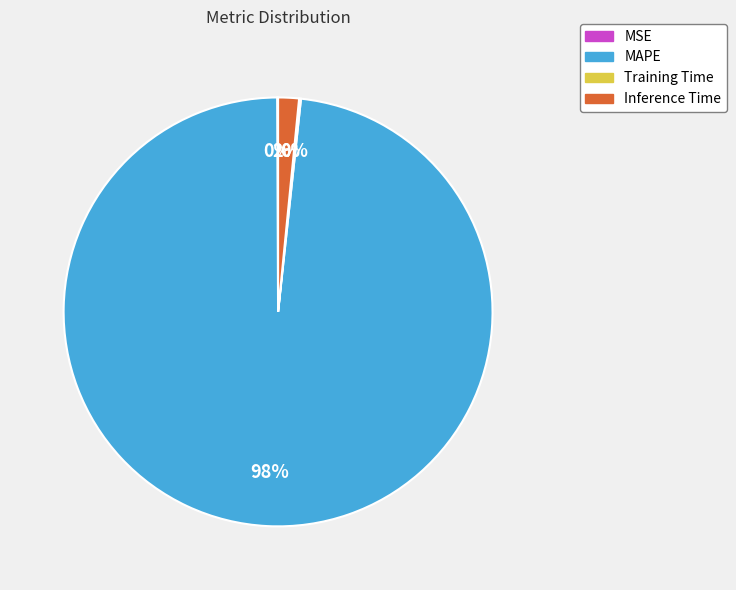

Is it true that Inference Time is 15% of the pie?

False